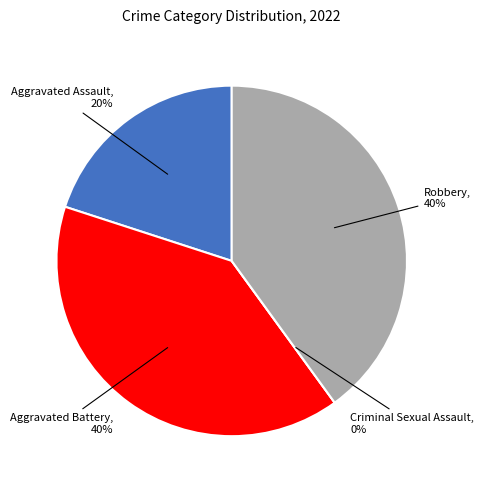

Is there a majority slice in this chart?

No